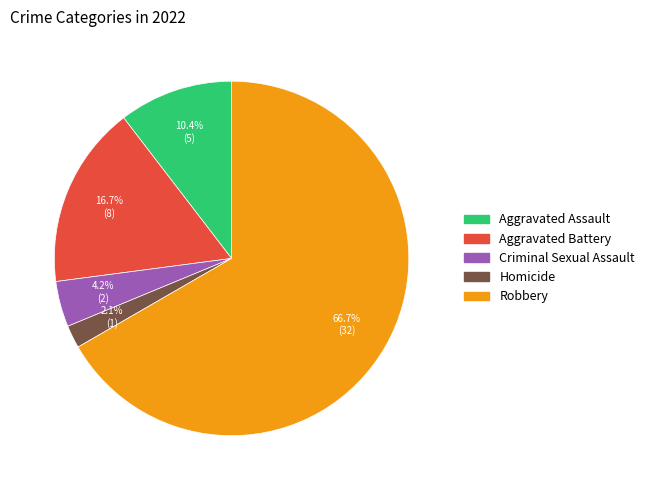

Approximately how many times larger is the value at Aggravated Assault compared to Homicide?

5.0